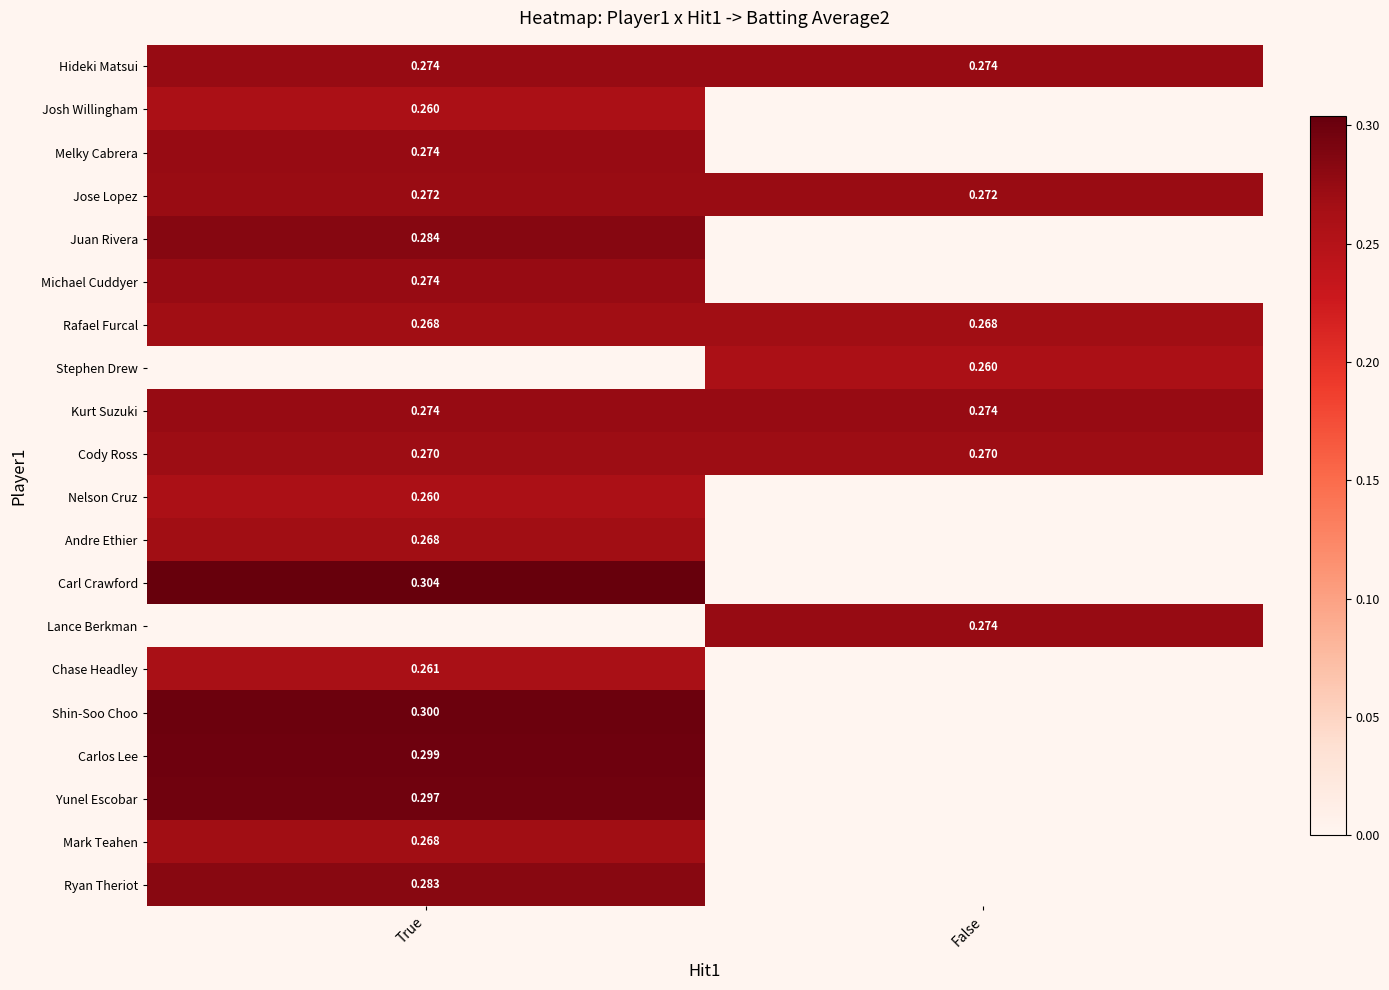

At how many categories does at least one series exceed 0?

2